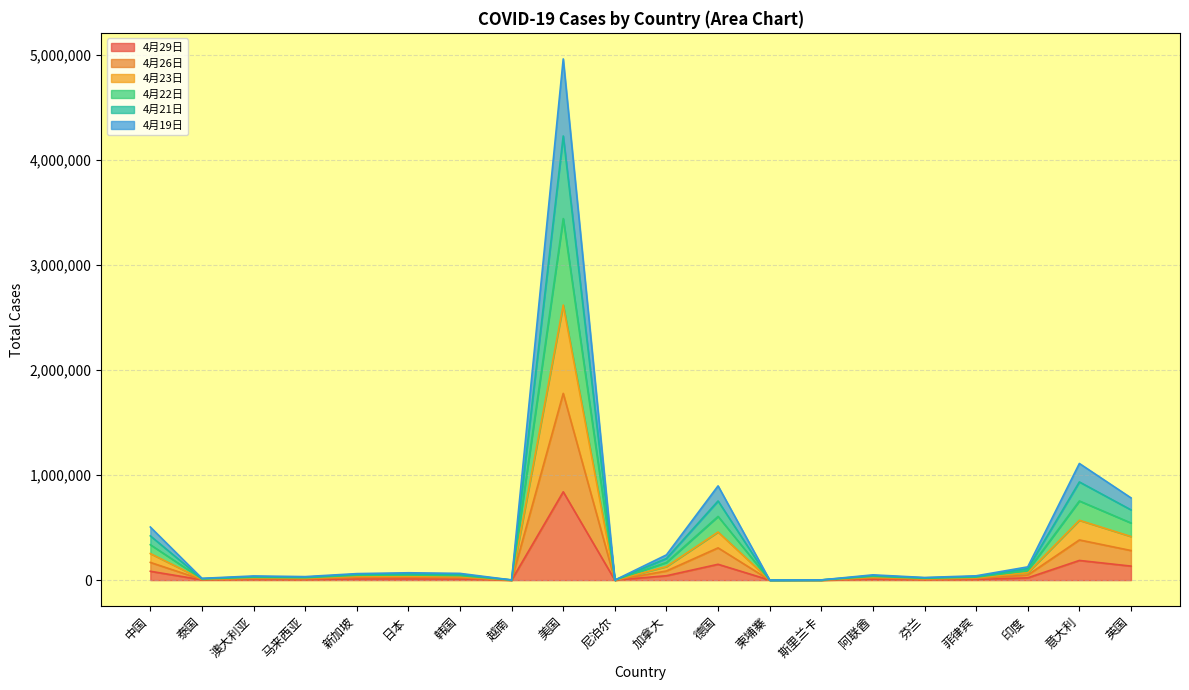

What are all the series names shown in the legend?

4月29日, 4月26日, 4月23日, 4月22日, 4月21日, 4月19日